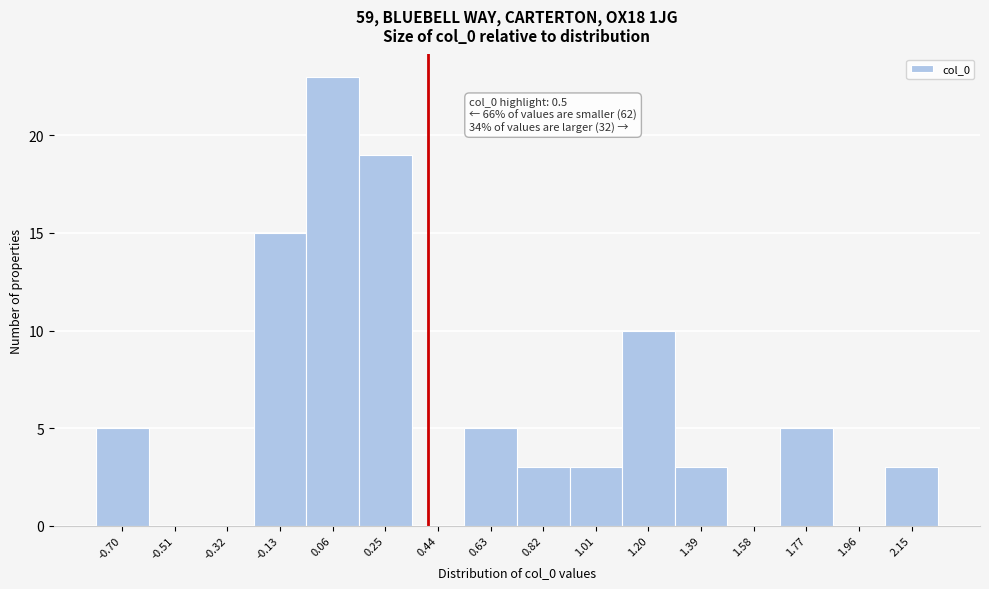

Reading left to right, extract all data points from this chart.

-0.70=5	-0.51=0	-0.32=0	-0.13=15	0.06=23	0.25=19	0.44=0	0.63=5	0.82=3	1.01=3	1.20=10	1.39=3	1.58=0	1.77=5	1.96=0	2.15=3